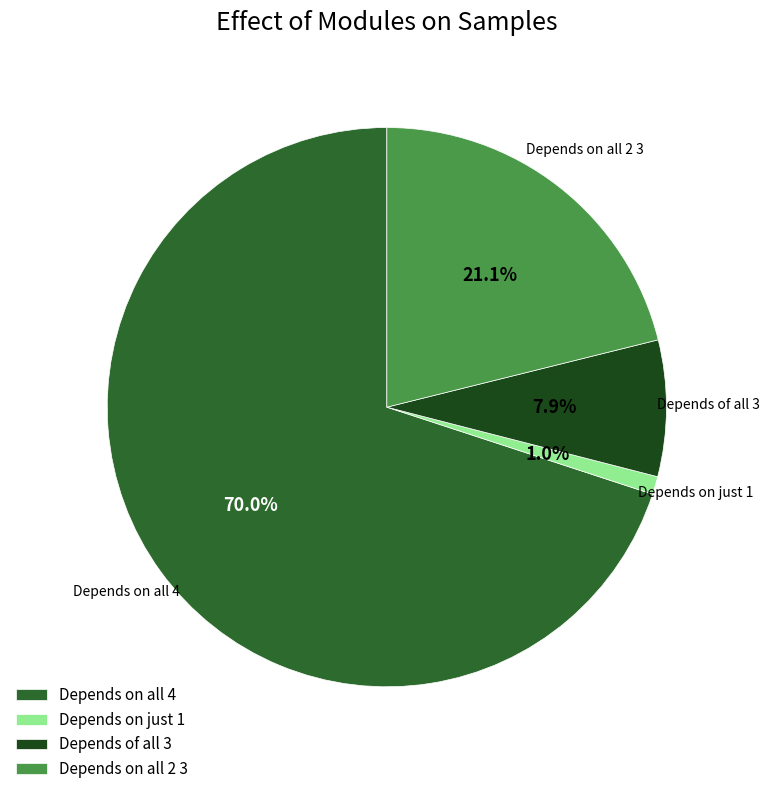

What is the total percentage of Depends of all 3 and Depends on just 1?

8.9%